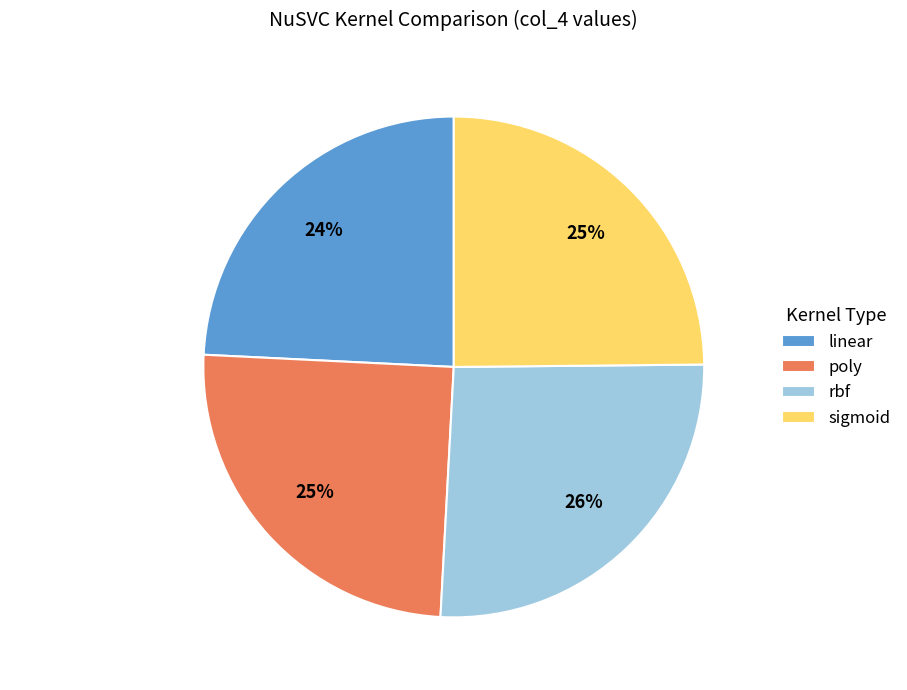

To the nearest percent, what percentage of the pie is rbf?

26%